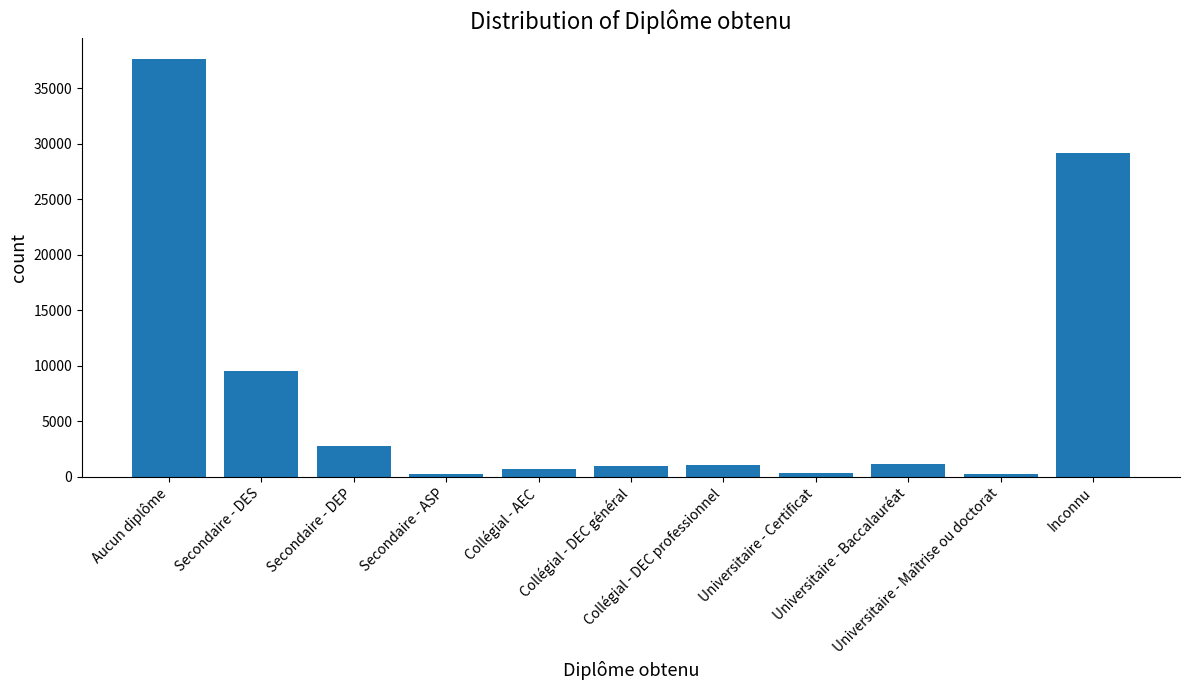

What is the average value?

7624